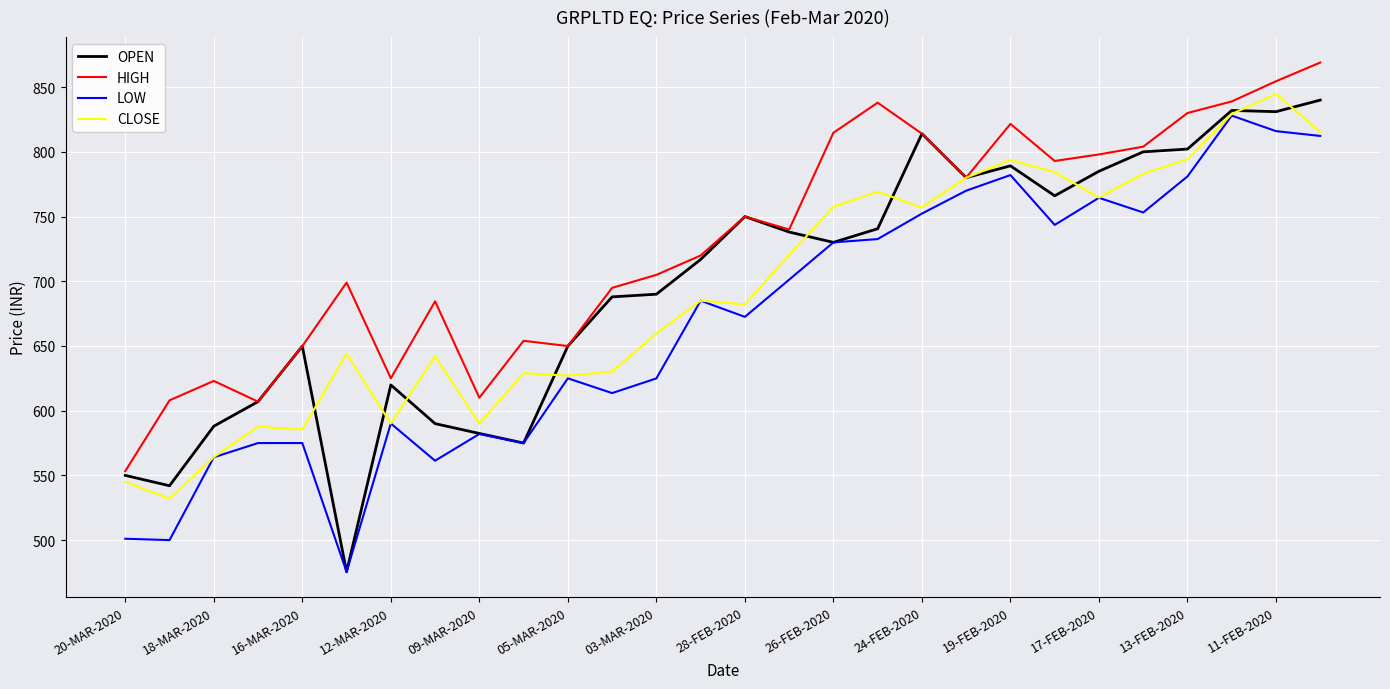

True or false: LOW and HIGH cross at least once.

False